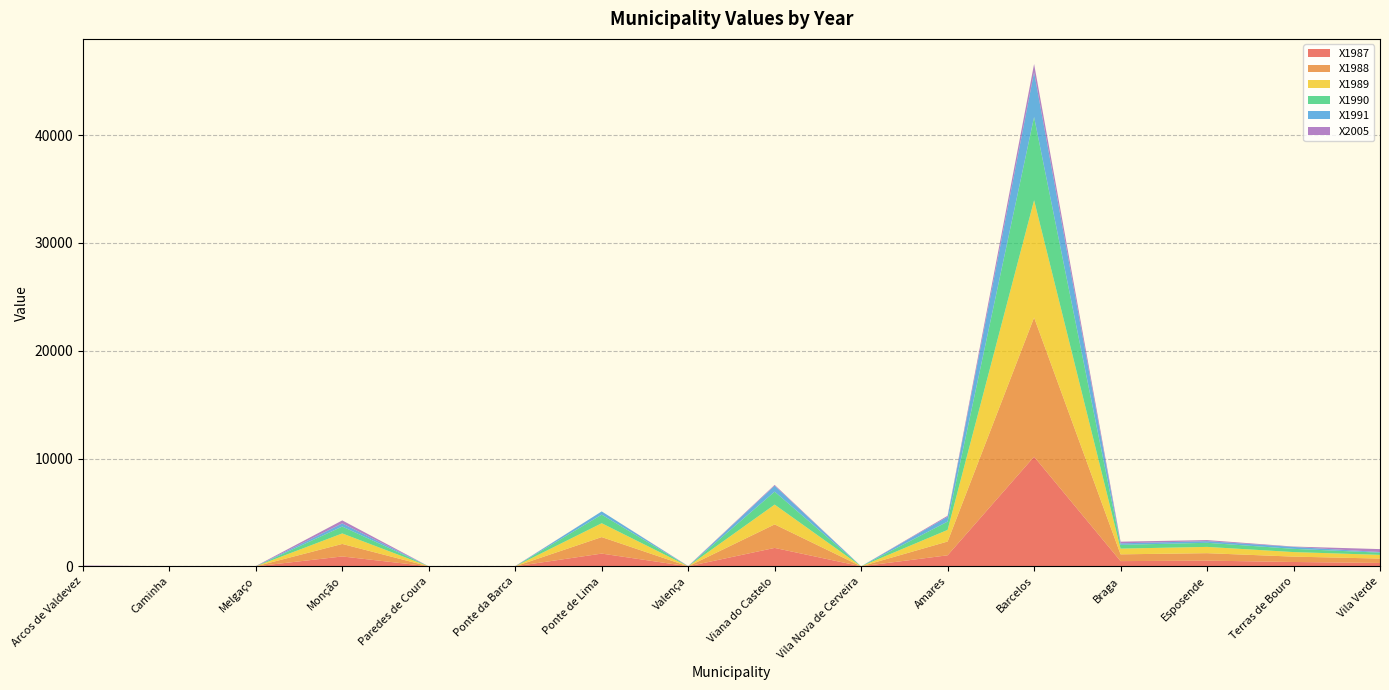

Reading left to right, transcribe all the data shown in this chart.

X1987: Arcos de Valdevez=0.0	Caminha=0.0	Melgaço=0.0	Monção=914.1	Paredes de Coura=0.0	Ponte da Barca=0.0	Ponte de Lima=1179.2	Valença=0.0	Viana do Castelo=1706.7	Vila Nova de Cerveira=0.0	Amares=1021.3	Barcelos=10167.8	Braga=481.9	Esposende=527.9	Terras de Bouro=401.3	Vila Verde=311.1
X1988: Arcos de Valdevez=0.0	Caminha=0.0	Melgaço=0.0	Monção=1160.5	Paredes de Coura=0.0	Ponte da Barca=0.0	Ponte de Lima=1532.3	Valença=0.0	Viana do Castelo=2181.3	Vila Nova de Cerveira=0.0	Amares=1278.3	Barcelos=12908.2	Braga=629.1	Esposende=690.7	Terras de Bouro=498.6	Vila Verde=406.5
X1989: Arcos de Valdevez=0.0	Caminha=0.0	Melgaço=0.0	Monção=975.0	Paredes de Coura=0.0	Ponte da Barca=0.0	Ponte de Lima=1284.5	Valença=0.0	Viana do Castelo=1835.9	Vila Nova de Cerveira=0.0	Amares=1076.9	Barcelos=10879.5	Braga=530.9	Esposende=581.6	Terras de Bouro=420.3	Vila Verde=344.4
X1990: Arcos de Valdevez=0.0	Caminha=0.0	Melgaço=0.0	Monção=639.9	Paredes de Coura=0.0	Ponte da Barca=0.0	Ponte de Lima=795.5	Valença=0.0	Viana do Castelo=1200.8	Vila Nova de Cerveira=0.0	Amares=772.0	Barcelos=7723.9	Braga=348.3	Esposende=380.6	Terras de Bouro=301.6	Vila Verde=205.6
X1991: Arcos de Valdevez=0.0	Caminha=0.0	Melgaço=0.0	Monção=291.1	Paredes de Coura=0.0	Ponte da Barca=0.0	Ponte de Lima=301.4	Valença=0.0	Viana do Castelo=547.5	Vila Nova de Cerveira=0.0	Amares=443.5	Barcelos=4155.4	Braga=139.4	Esposende=154.1	Terras de Bouro=175.1	Vila Verde=58.2
X2005: Arcos de Valdevez=69.1	Caminha=14.1	Melgaço=24.5	Monção=277.6	Paredes de Coura=0.0	Ponte da Barca=23.2	Ponte de Lima=0.0	Valença=27.4	Viana do Castelo=79.9	Vila Nova de Cerveira=0.0	Amares=96.3	Barcelos=760.0	Braga=155.4	Esposende=98.7	Terras de Bouro=35.5	Vila Verde=269.9